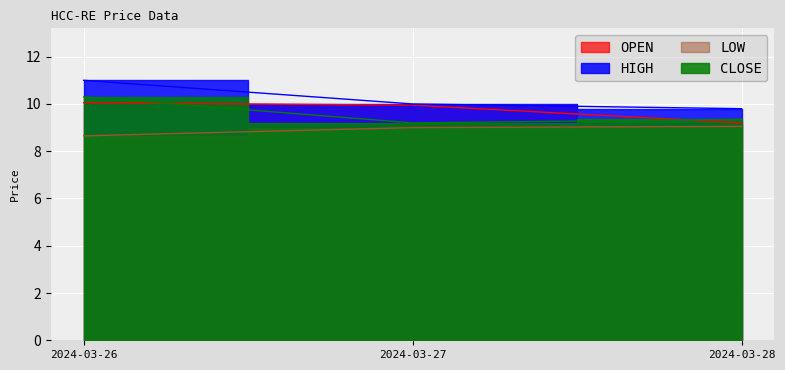

Which category has the lowest value across all series?

2024-03-26